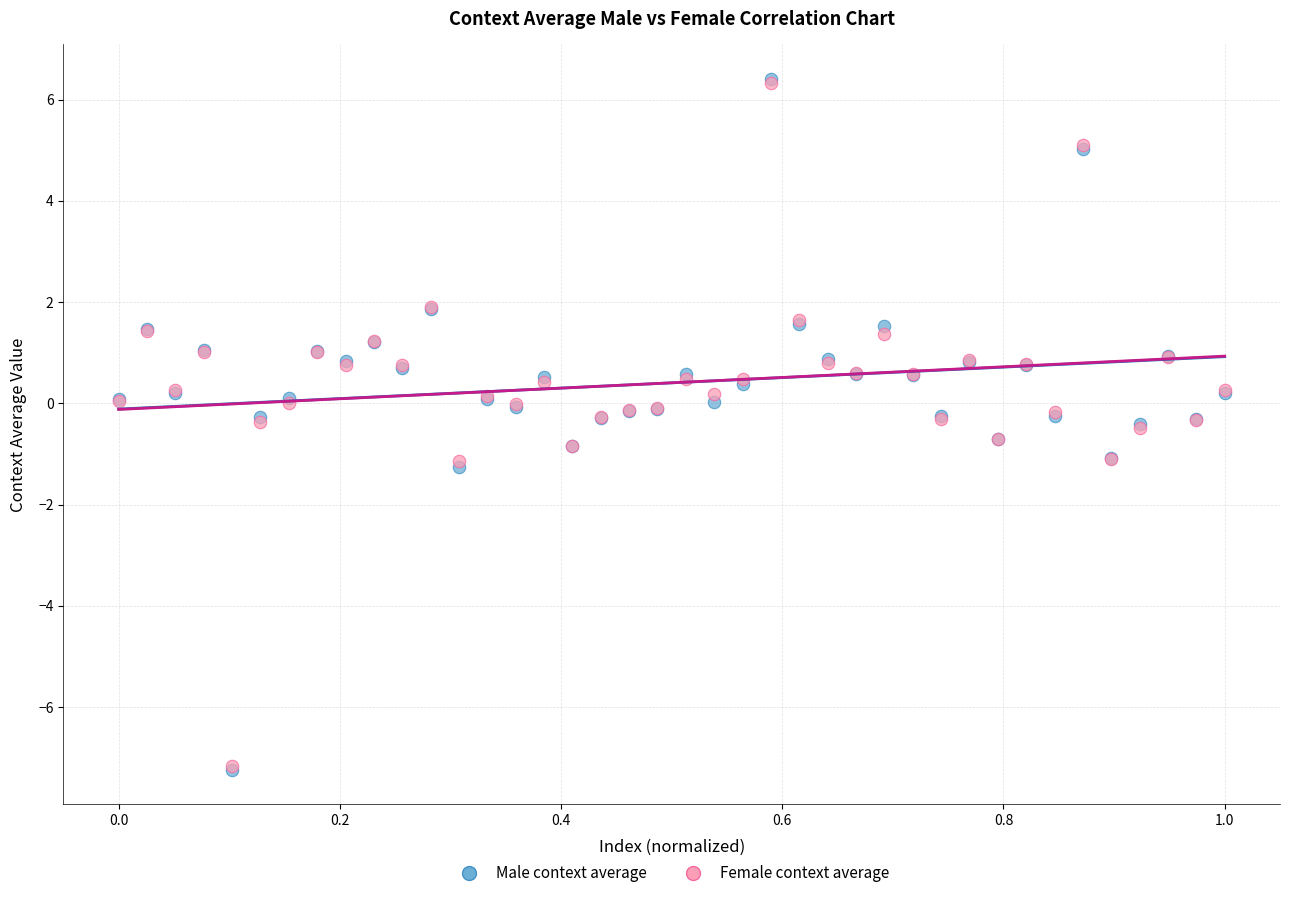

What are all the series names shown in the legend?

Male context average, Female context average